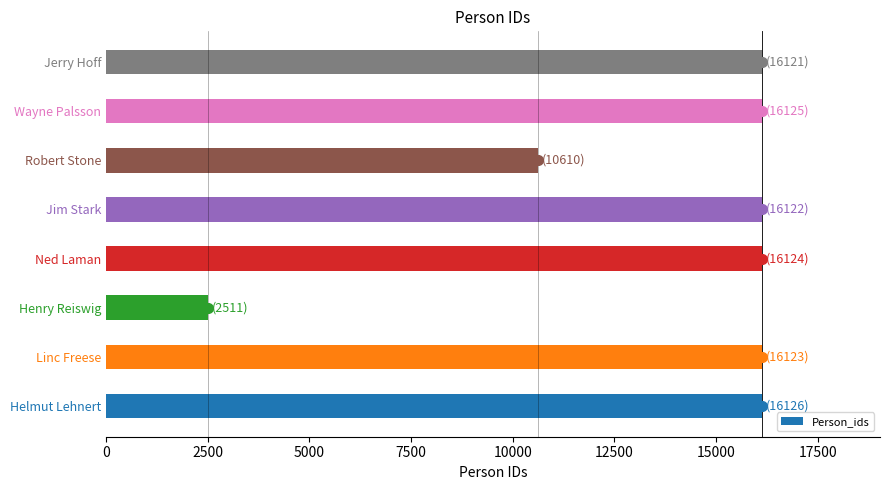

The chart shows a value of 16121 at Jerry Hoff. True or false?

True